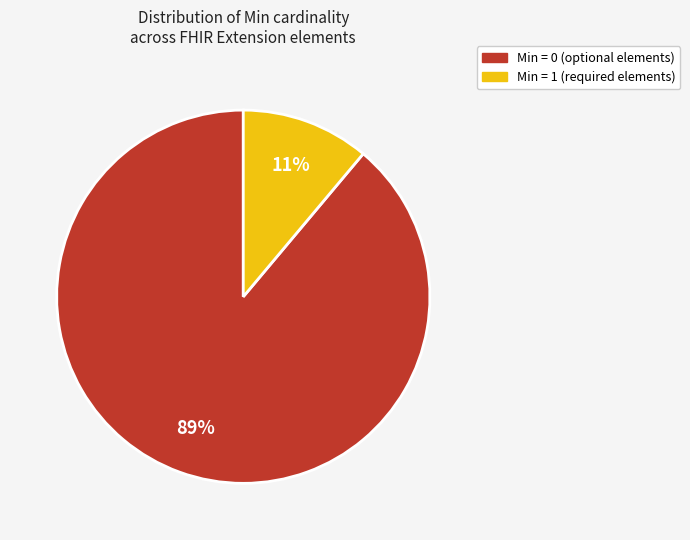

Is there a majority slice in this chart?

Yes